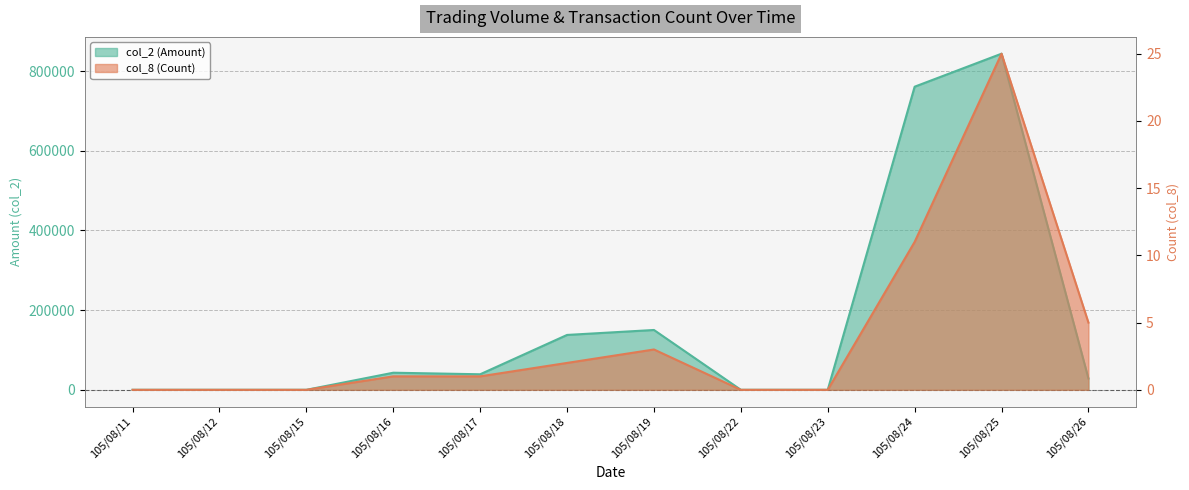

How many interior local peaks does the col_2 series have?

3